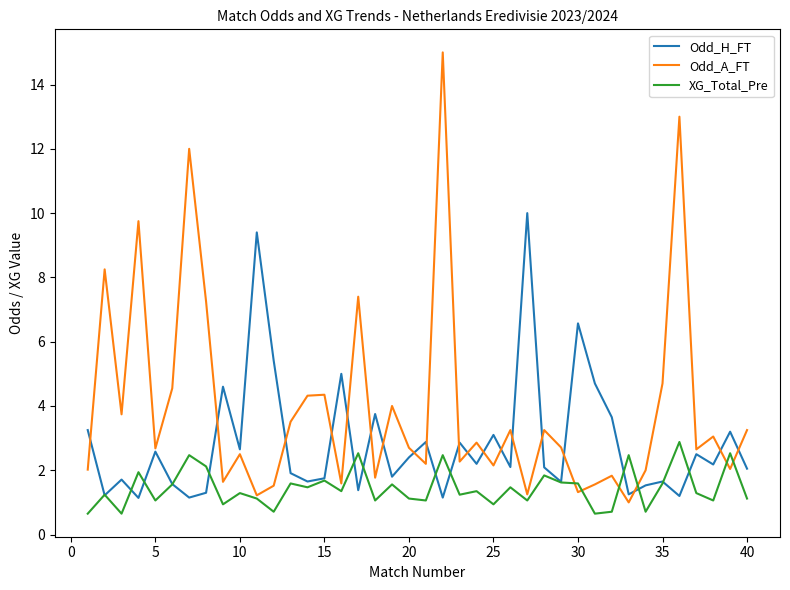

Which series has the largest total across all categories?

Odd_A_FT